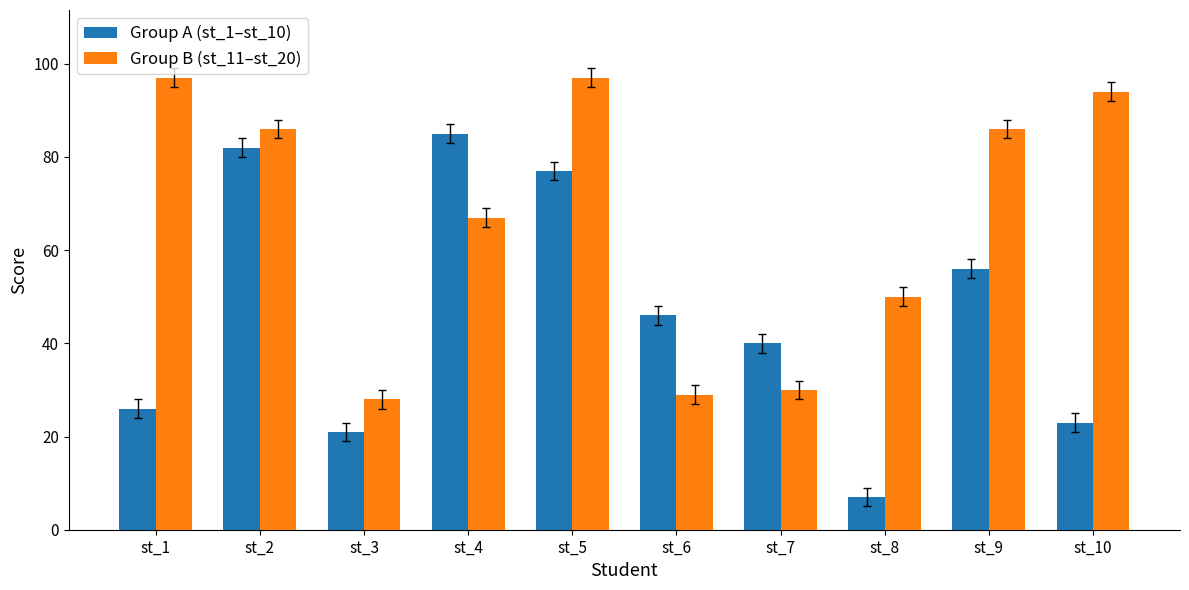

What is the value of the Group B (st_11–st_20) bar at the 4th from the left?

67